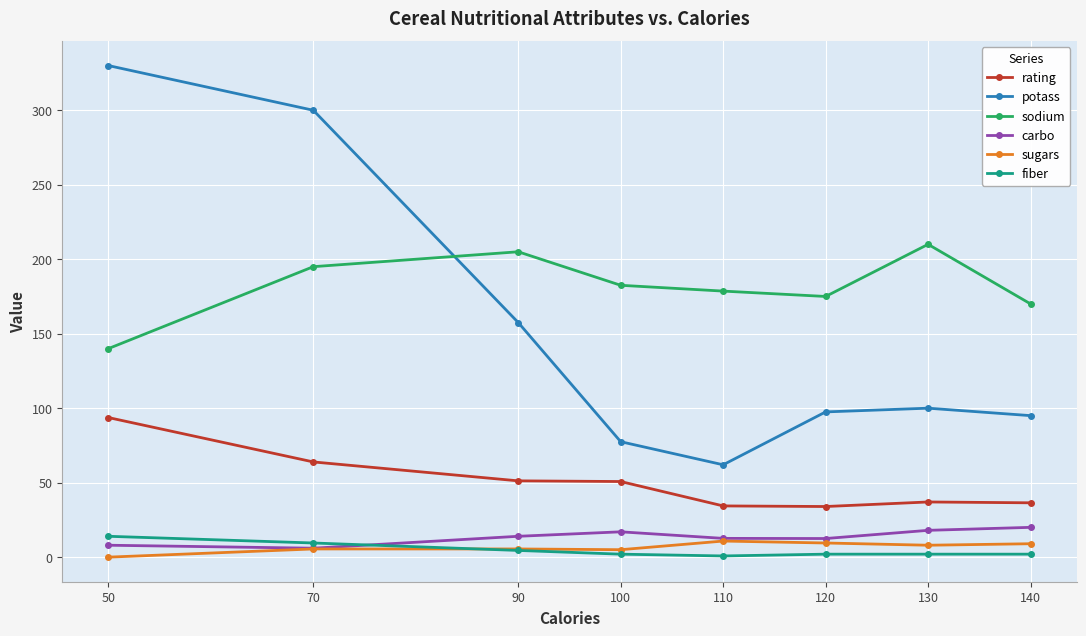

Which series has the widest spread of values?

potass